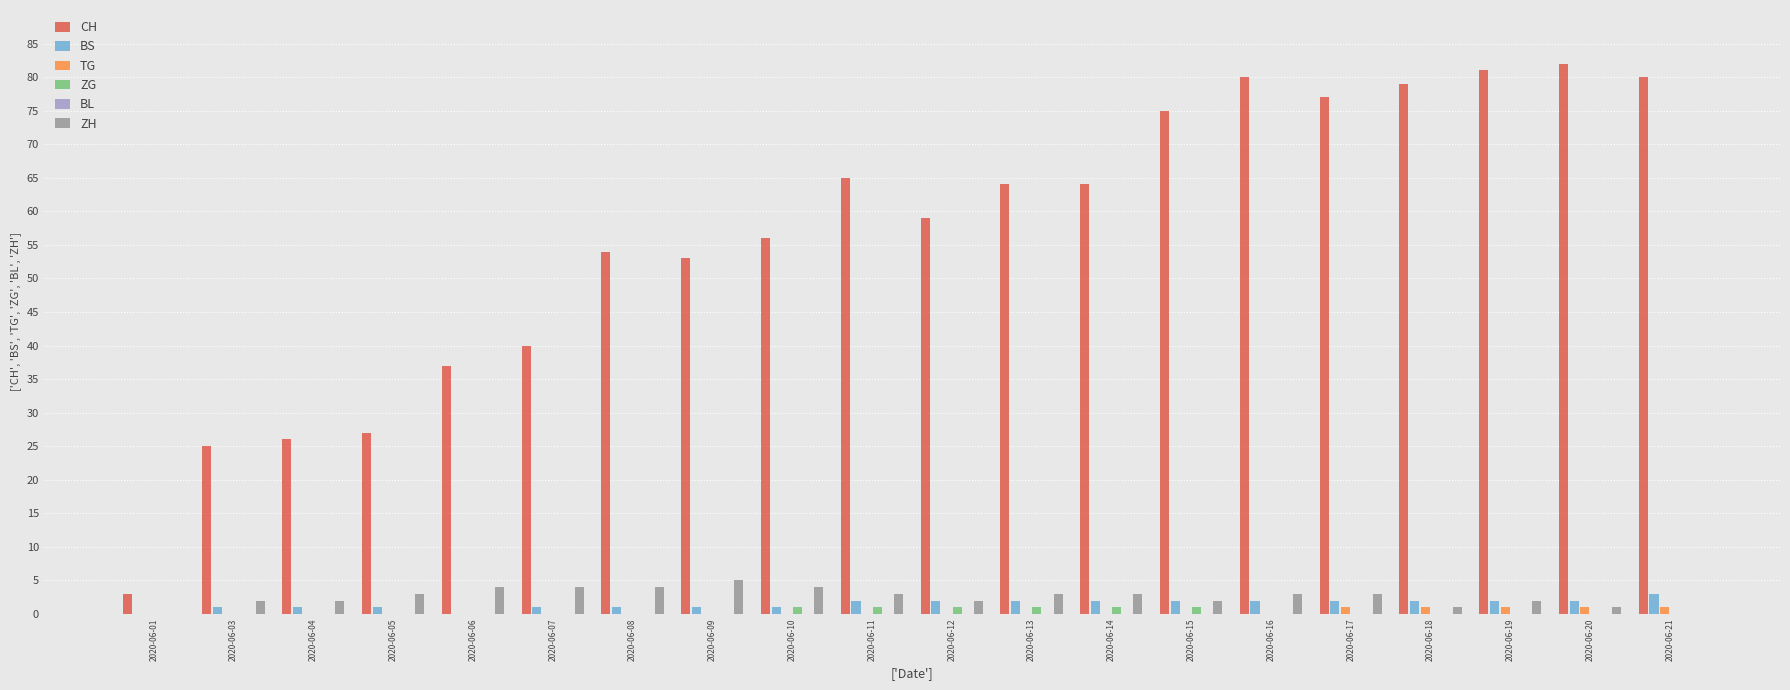

What is the minimum value for CH?

3